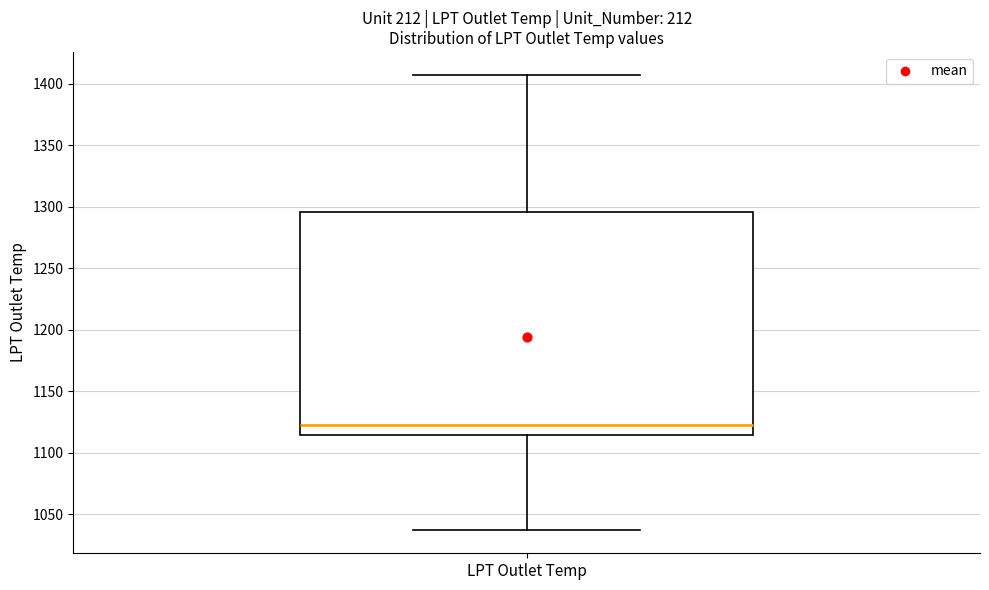

Transcribe this box plot: give where the median line is, the range the box spans, and where the two whiskers end, as read against the y-axis. The values are not printed on the chart, so give them approximately, as read against the axis.

median 1120, box 1115 to 1295, whiskers 1035 to 1405